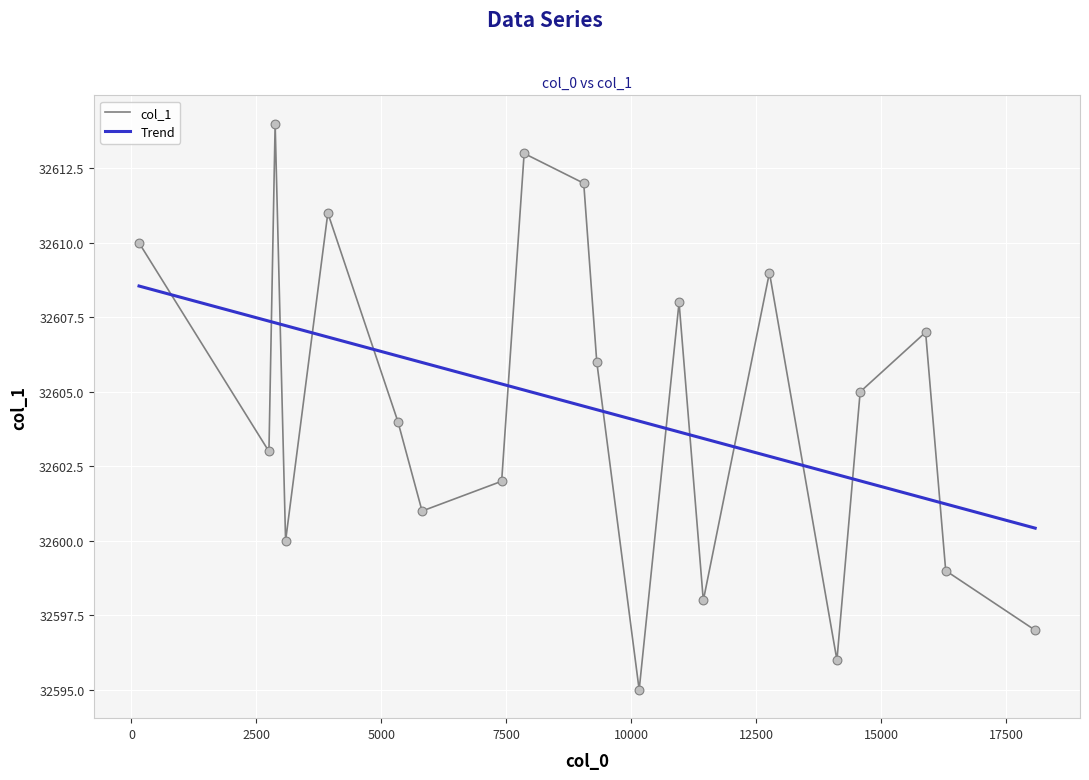

What are all the series names shown in the legend?

col_1, Trend